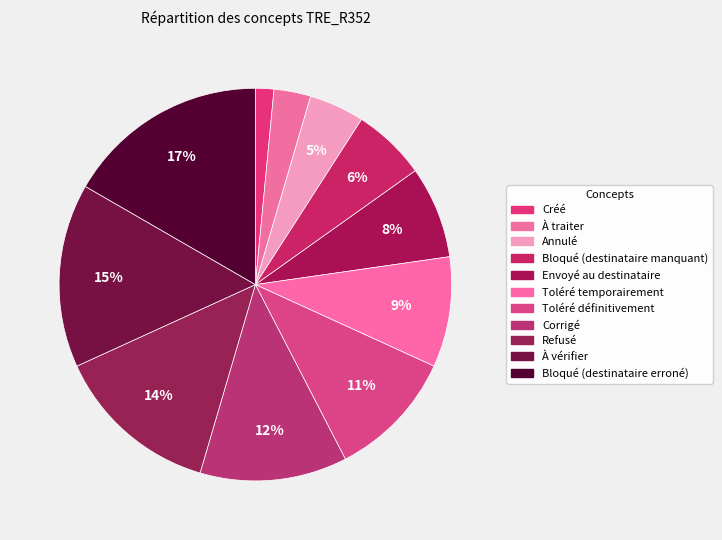

True or false: Bloqué (destinataire erroné) accounts for 30% of the total.

False